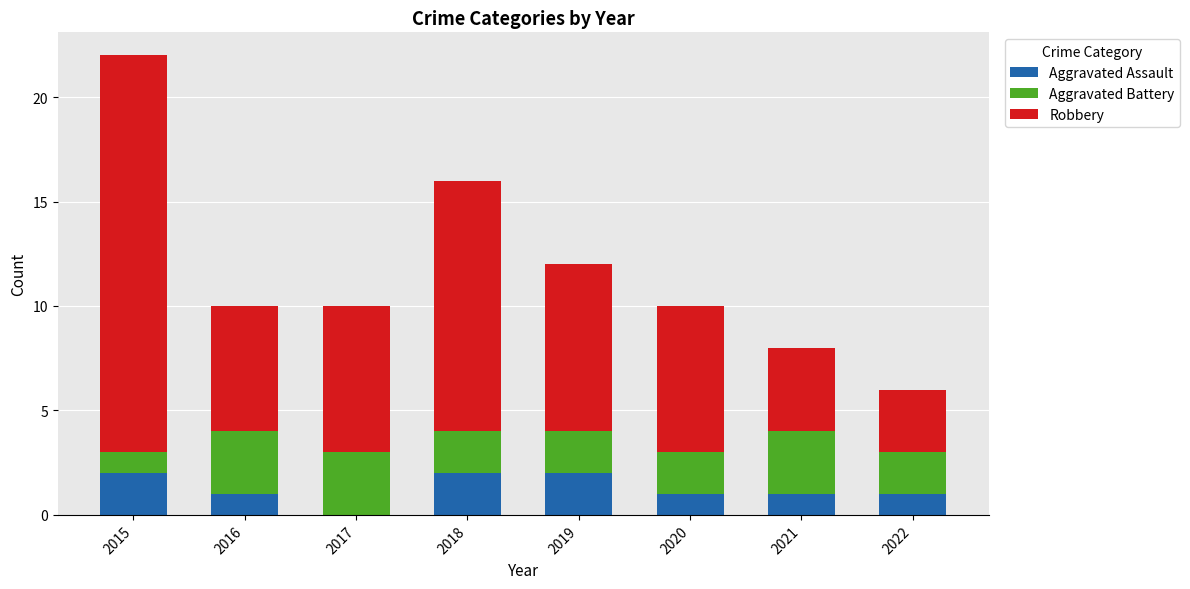

What is the sum of all Aggravated Assault values?

10